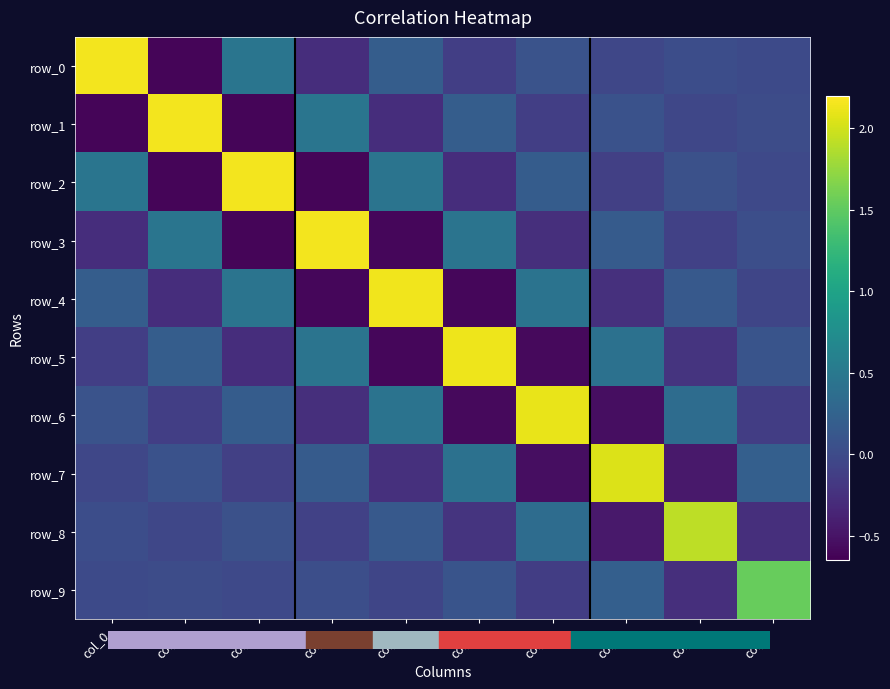

Reading left to right, extract all data points from this chart.

row_0: 2.2	-0.6	0.5	-0.3	0.2	-0.1	0.1	-0.0	0.0	-0.0
row_1: -0.6	2.2	-0.6	0.5	-0.3	0.2	-0.1	0.1	-0.0	0.0
row_2: 0.5	-0.6	2.1	-0.6	0.5	-0.3	0.2	-0.1	0.1	-0.0
row_3: -0.3	0.5	-0.6	2.1	-0.6	0.4	-0.3	0.2	-0.1	0.0
row_4: 0.2	-0.3	0.5	-0.6	2.1	-0.6	0.4	-0.3	0.1	-0.1
row_5: -0.1	0.2	-0.3	0.4	-0.6	2.1	-0.6	0.4	-0.2	0.1
row_6: 0.1	-0.1	0.2	-0.3	0.4	-0.6	2.1	-0.5	0.4	-0.1
row_7: -0.0	0.1	-0.1	0.2	-0.3	0.4	-0.5	2.1	-0.5	0.2
row_8: 0.0	-0.0	0.1	-0.1	0.1	-0.2	0.4	-0.5	1.9	-0.3
row_9: -0.0	0.0	-0.0	0.0	-0.1	0.1	-0.1	0.2	-0.3	1.5